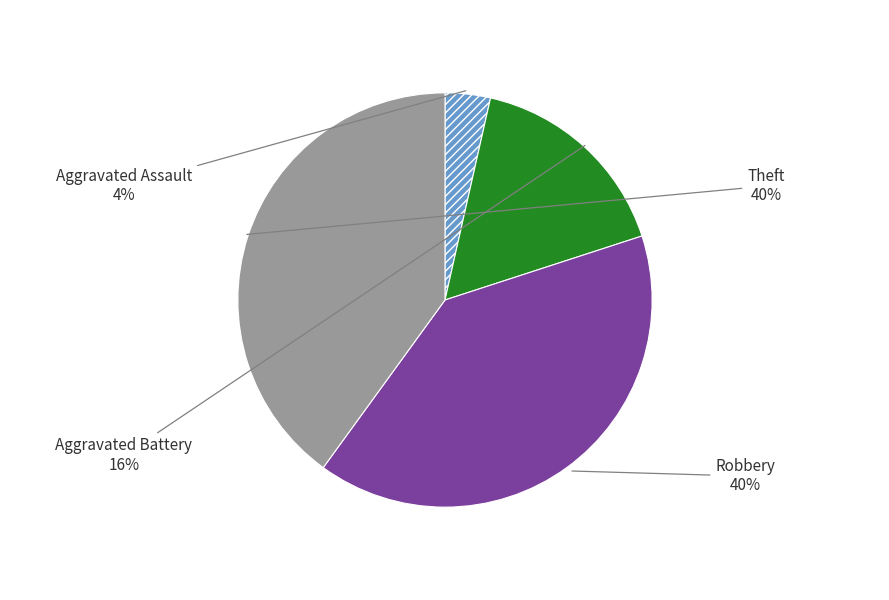

To the nearest percent, what is the difference between the largest and smallest slice percentages?

36%